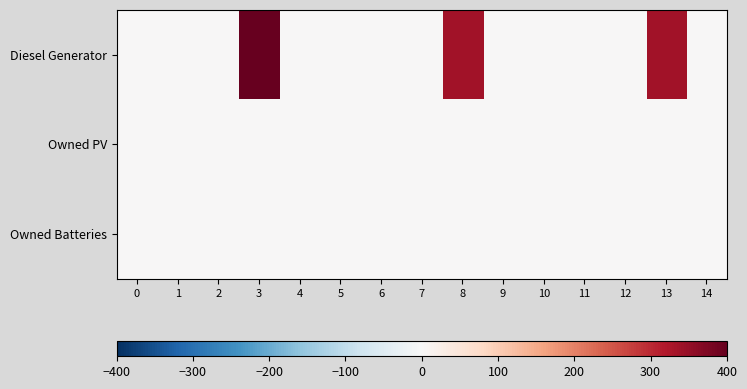

Reading left to right, what are all the values shown in this chart?

Diesel Generator: 0=0	1=0	2=0	3=400	4=0	5=0	6=0	7=0	8=336	9=0	10=0	11=0	12=0	13=336	14=0
Owned PV: 0=0	1=0	2=0	3=0	4=0	5=0	6=0	7=0	8=0	9=0	10=0	11=0	12=0	13=0	14=0
Owned Batteries: 0=0	1=0	2=0	3=0	4=0	5=0	6=0	7=0	8=0	9=0	10=0	11=0	12=0	13=0	14=0